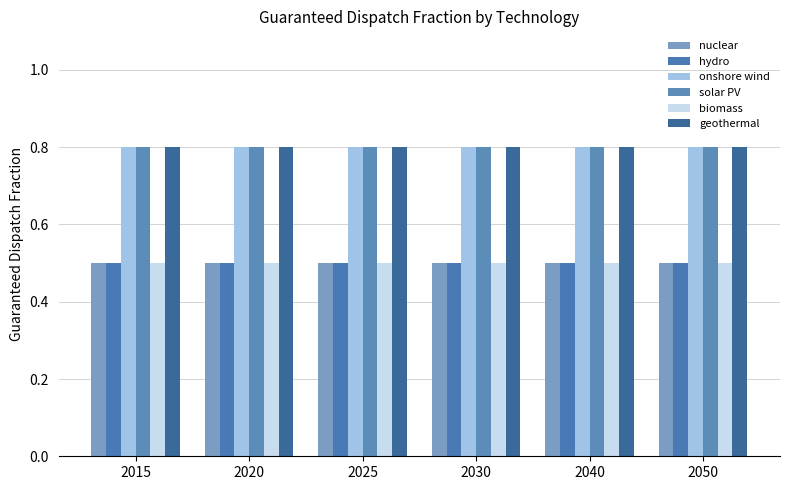

What is the smallest value displayed?

0.5